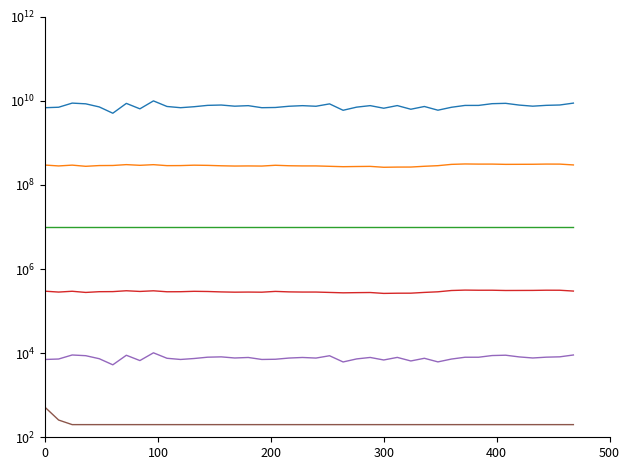

Reading right to left, list all the values displayed in this chart.

r: 8859087746.1	7992180794.2	7838157156.6	7488941051.6	7952933768.4	8749082357.3	8586975009.5	7809266844.3	7802808417.8	7052551114.4	6008064920.5	7361242710.1	6331906250.1	7737725247.6	6691887088.9	7714977777.7	7104975603.1	5983391952.0	8492591511.6	7454658618.9	7704787464.5	7456608722.9	6971154147.8	6889682330.5	7704212970.0	7485563984.5	7974075757.1	7830233565.9	7269323073.1	6888894146.2	7365022920.8	10000000200.0	6474141999.4	8724688471.2	5089139135.8	7185338184.2	8518830578.0	8859608079.2	7066266718.0	6887942739.0
r_rollingsum_5: 299923150.6	313654204.5	314341749.7	311033162.5	310276498.9	309425989.1	314024657.7	313801291.4	316227966.0	309266631.6	288074376.3	278597591.7	267175335.6	266672143.2	263883658.9	277080704.9	275099368.4	272404820.0	278241090.3	284138480.4	284059693.7	286778355.3	294415267.1	282022328.6	283951765.3	282256832.6	286257643.9	292899641.2	295834844.5	289531183.5	288599216.8	304262710.1	293778049.0	305030248.6	291115390.8	289726153.1	278274447.5	296717747.2	283895611.6	297803113.5
volatility: 10000200.0	10000200.0	10000200.0	10000200.0	10000200.0	10000200.0	10000200.0	10000200.0	10000200.0	10000200.0	10000200.0	10000200.0	10000200.0	10000200.0	10000200.0	10000200.0	10000200.0	10000200.0	10000200.0	10000200.0	10000200.0	10000200.0	10000200.0	10000200.0	10000200.0	10000200.0	10000200.0	10000200.0	10000200.0	10000200.0	10000200.0	10000200.0	10000200.0	10000200.0	10000200.0	10000200.0	10000200.0	10000200.0	10000200.0	10000200.0
r_roll5_vol: 300123.0	313854.0	314541.5	311233.0	310476.3	309625.8	314224.5	314001.1	316427.8	309466.4	288274.2	278797.4	267375.1	266871.9	264083.5	277280.5	275299.2	272604.6	278440.9	284338.3	284259.5	286978.2	294615.1	282222.1	284151.6	282456.6	286457.4	293099.4	296034.6	289731.0	288799.0	304462.5	293977.8	305230.0	291315.2	289926.0	278474.2	296917.5	284095.4	298002.9
r_vol: 9059.1	8192.2	8038.2	7688.9	8152.9	8949.1	8787.0	8009.3	8002.8	7252.6	6208.1	7561.2	6531.9	7937.7	6891.9	7915.0	7305.0	6183.4	8692.6	7654.7	7904.8	7656.6	7171.2	7089.7	7904.2	7685.6	8174.1	8030.2	7469.3	7088.9	7565.0	10200.0	6674.1	8924.7	5289.1	7385.3	8718.8	9059.6	7266.3	7087.9
Var_rolling_sum: 200.0	200.0	200.0	200.0	200.0	200.0	200.0	200.0	200.0	200.0	200.0	200.0	200.0	200.0	200.0	200.0	200.0	200.0	200.0	200.0	200.0	200.0	200.0	200.0	200.0	200.0	200.0	200.0	200.0	200.0	200.0	200.0	200.0	200.0	200.0	200.0	200.0	200.0	257.1	516.2